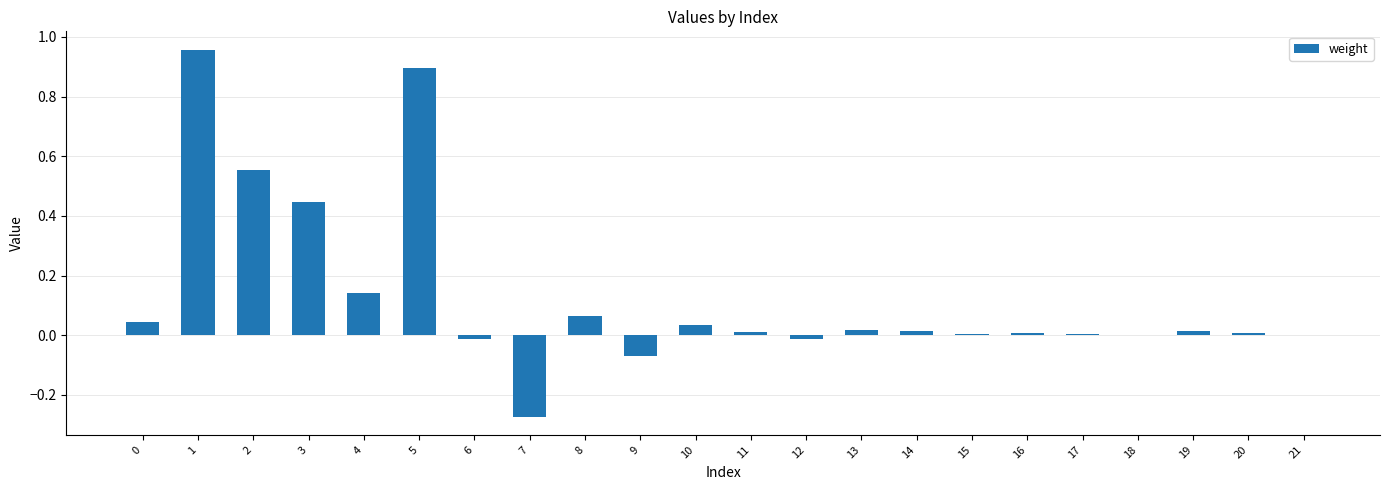

The chart shows a value of 0.0 at 21. True or false?

True